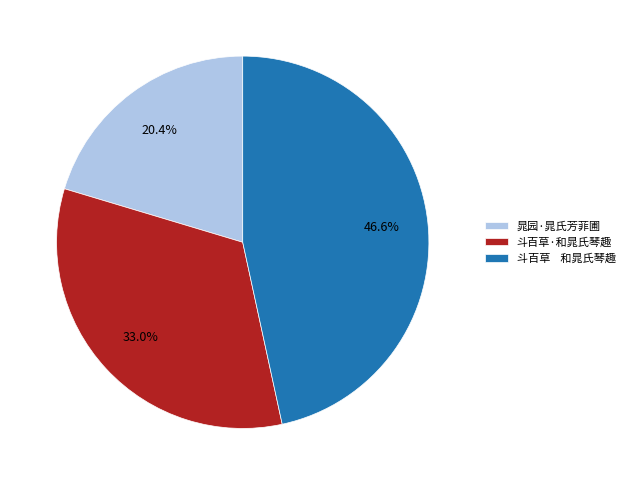

What is the largest slice in the pie chart?

斗百草 和晁氏琴趣